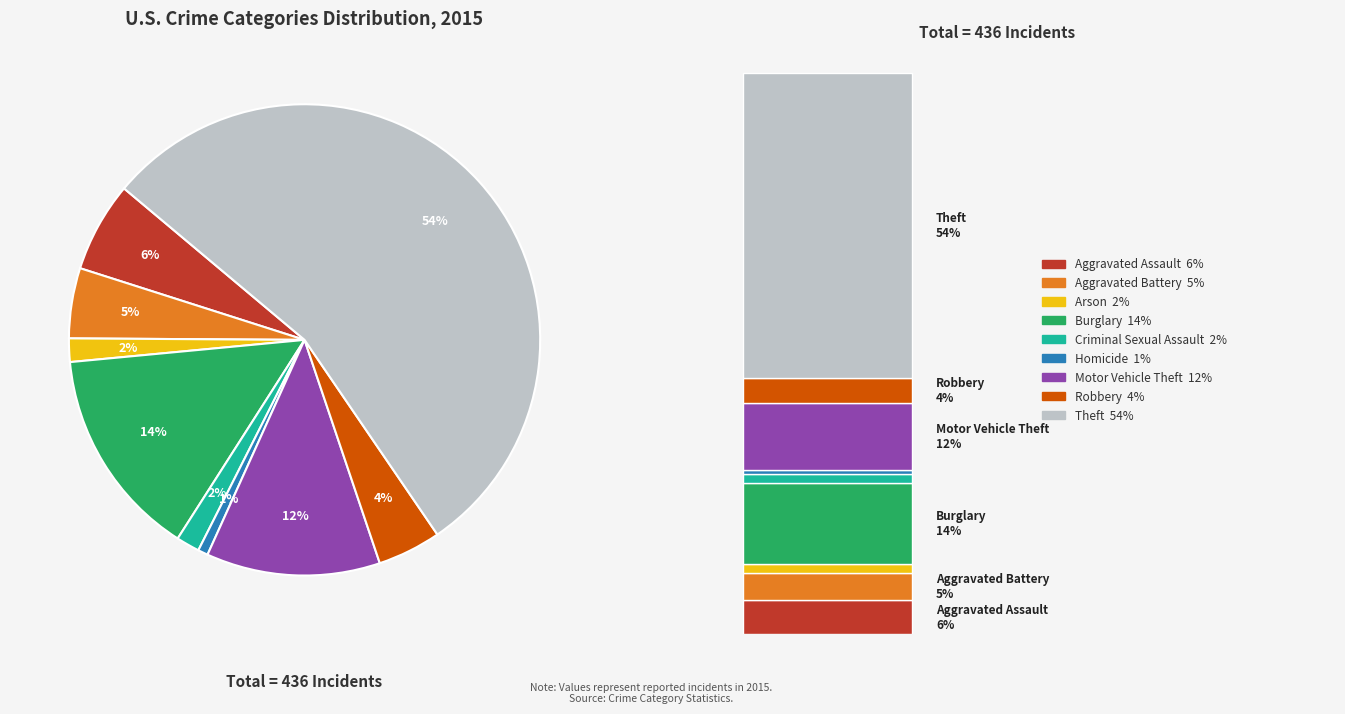

Which slice is the largest?

Theft